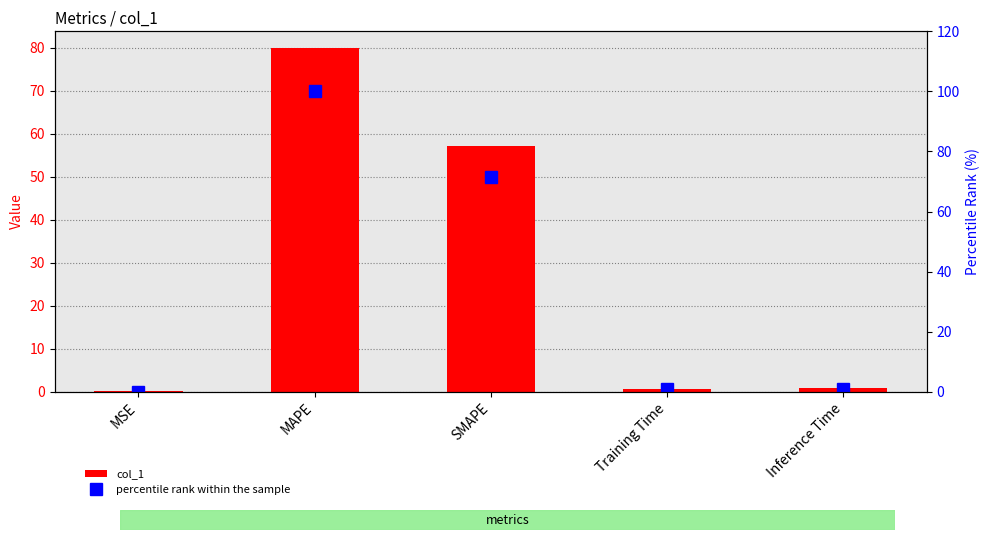

What position from the left is MSE?

1